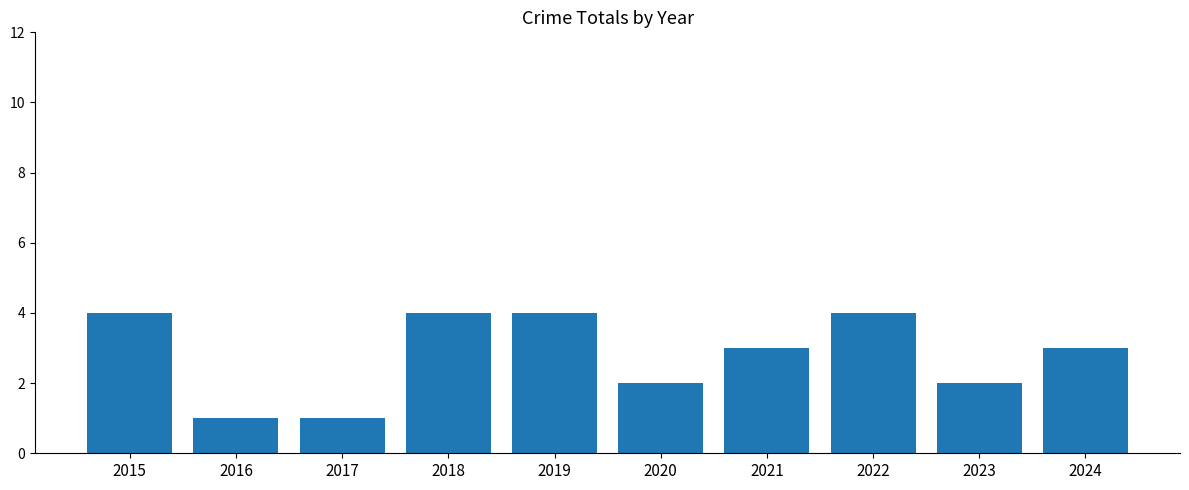

What is the value of the 10th bar from the left?

3